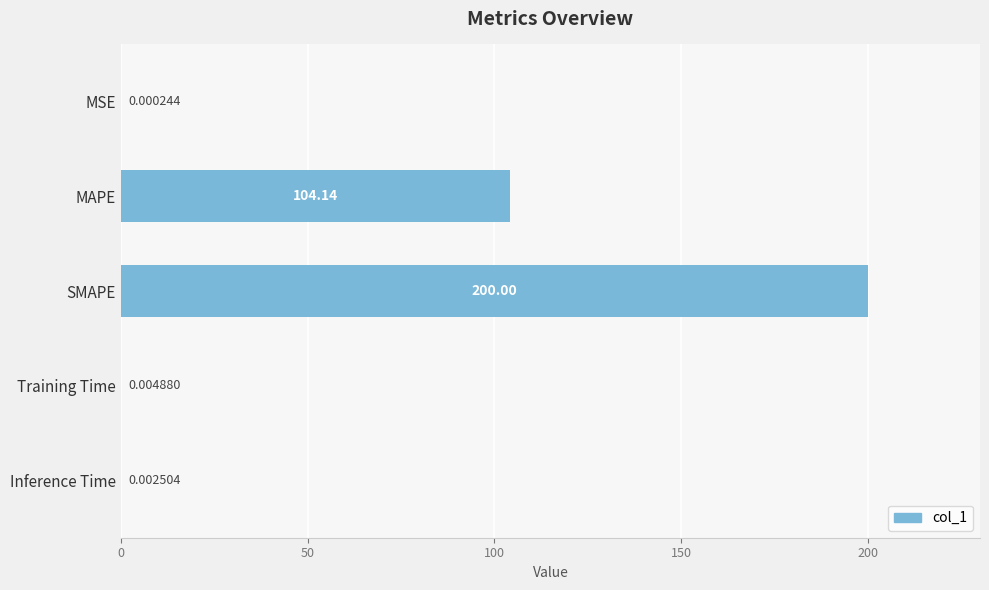

What is the sum of all values?

304.2